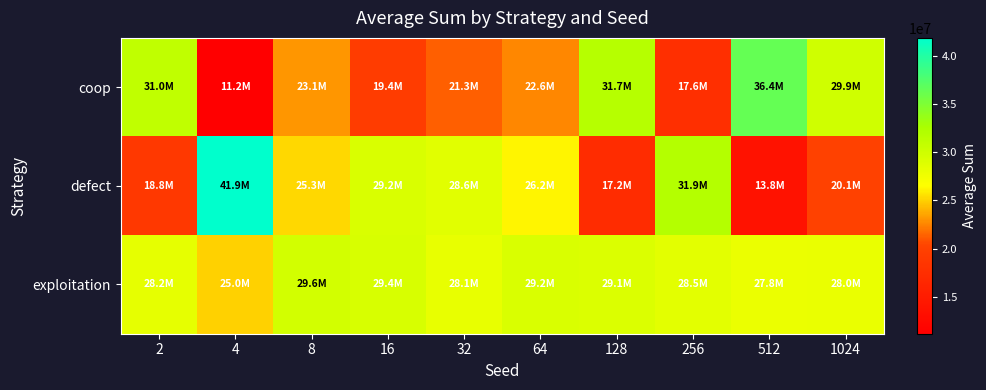

List the series in order of their overall mean, highest first.

exploitation, defect, coop